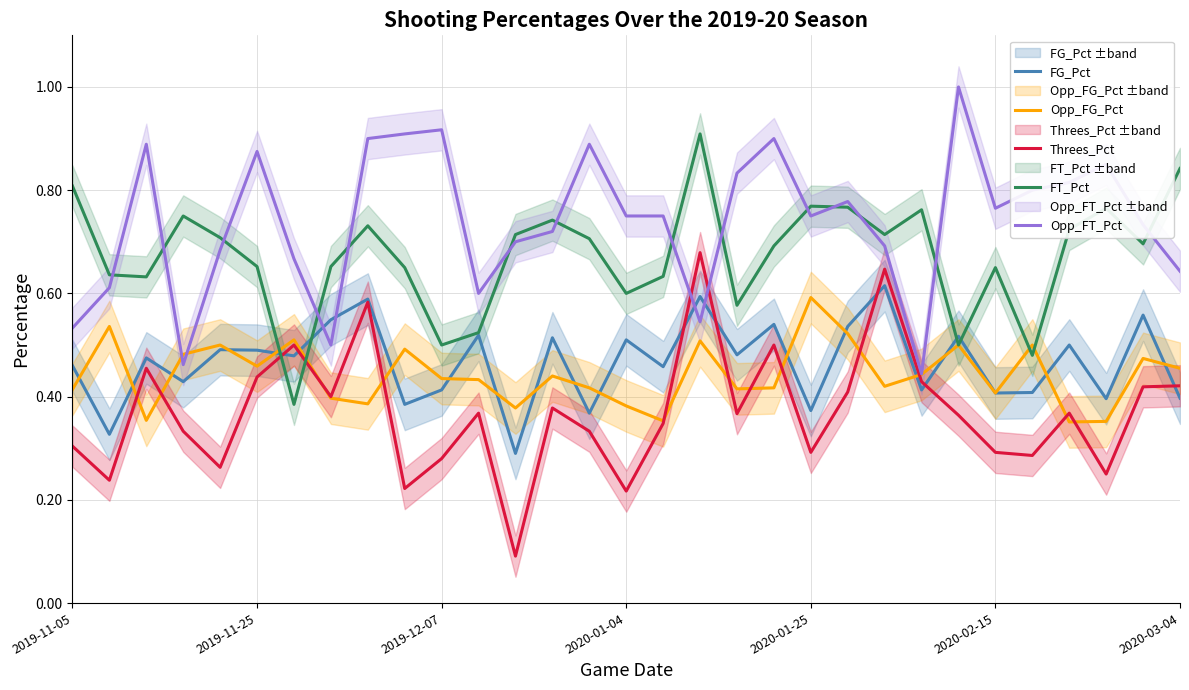

Which series has the largest range (max minus min)?

Threes_Pct